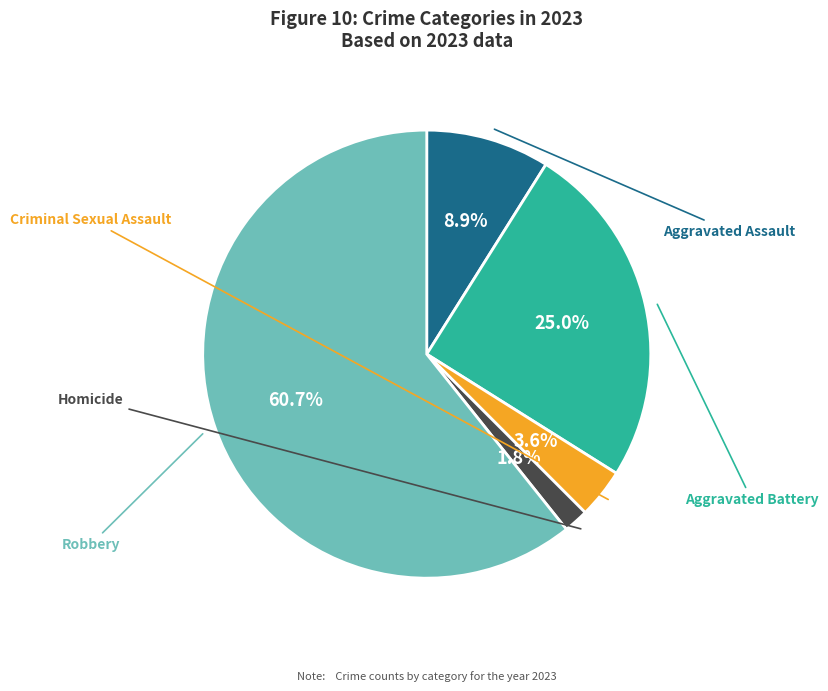

Does any single category account for the majority?

Yes